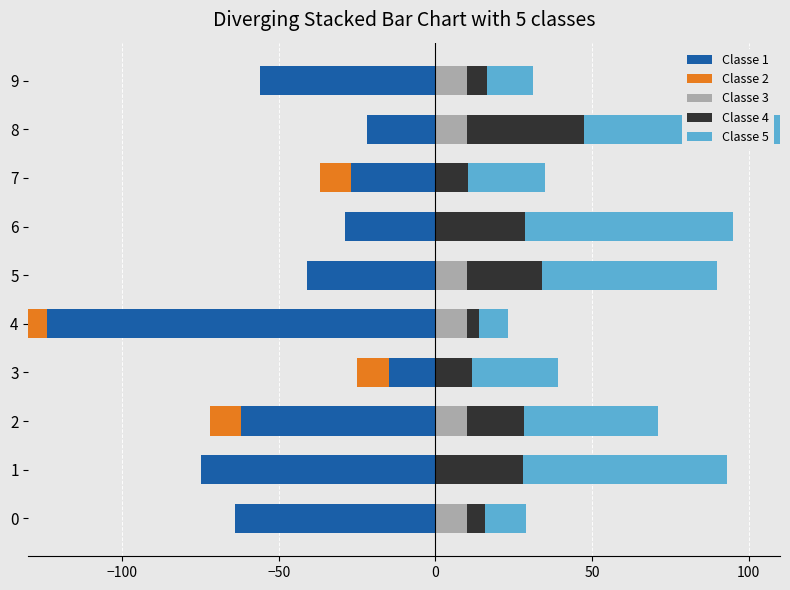

How many data points does each series have?

10